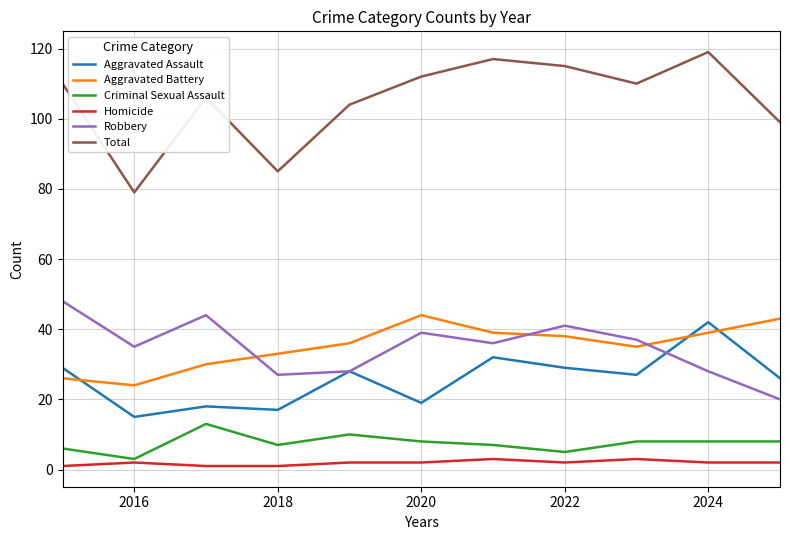

Which series has the largest range (max minus min)?

Total